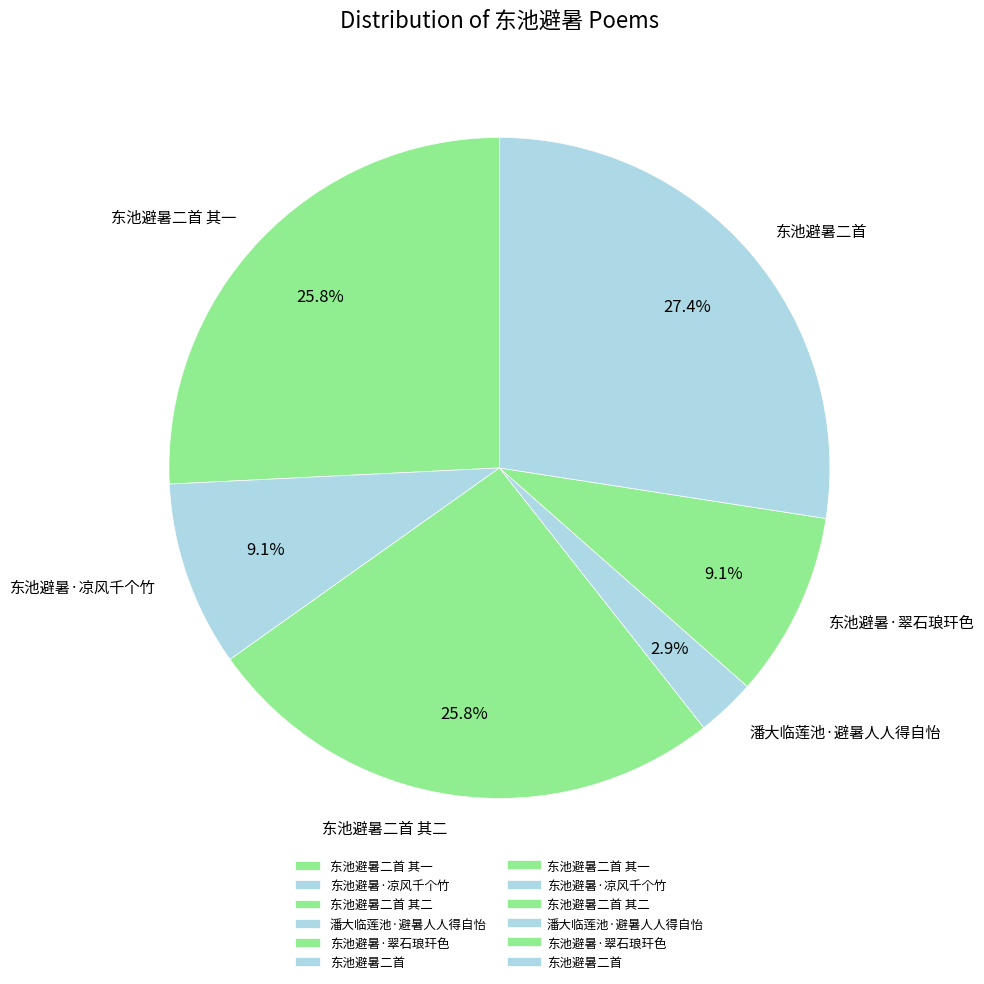

Is the sum of 东池避暑二首 其二 and 潘大临莲池·避暑人人得自怡 greater than half?

No